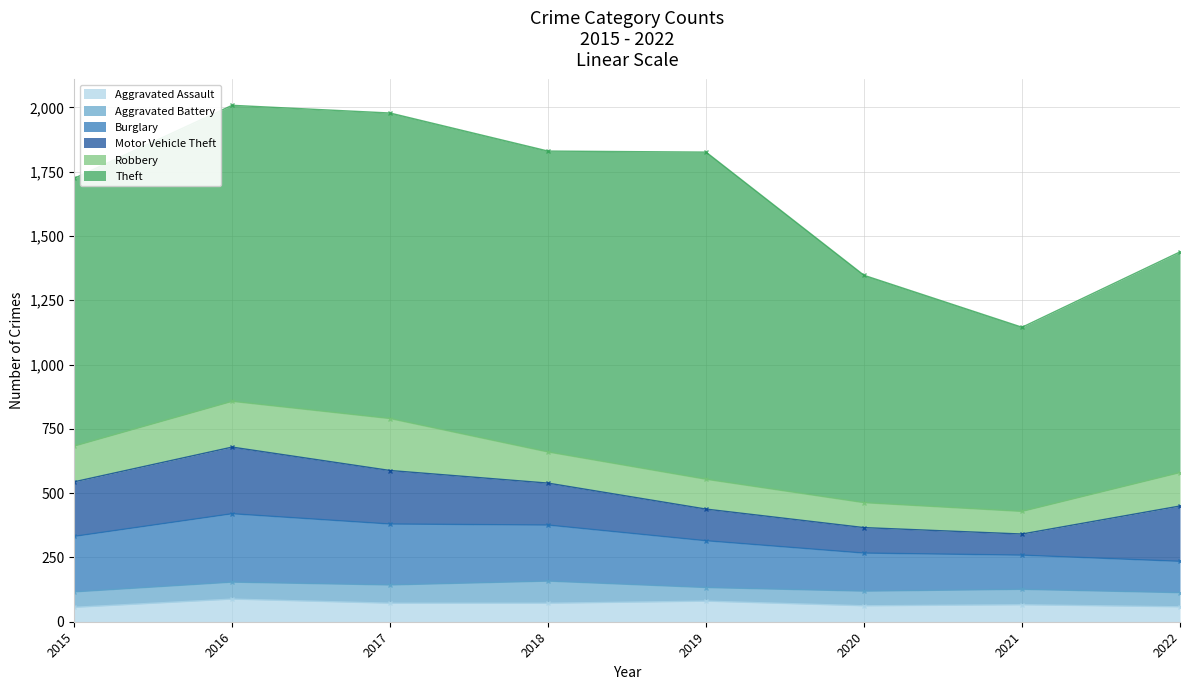

True or false: Theft has a value of 1188 at 2017.

True